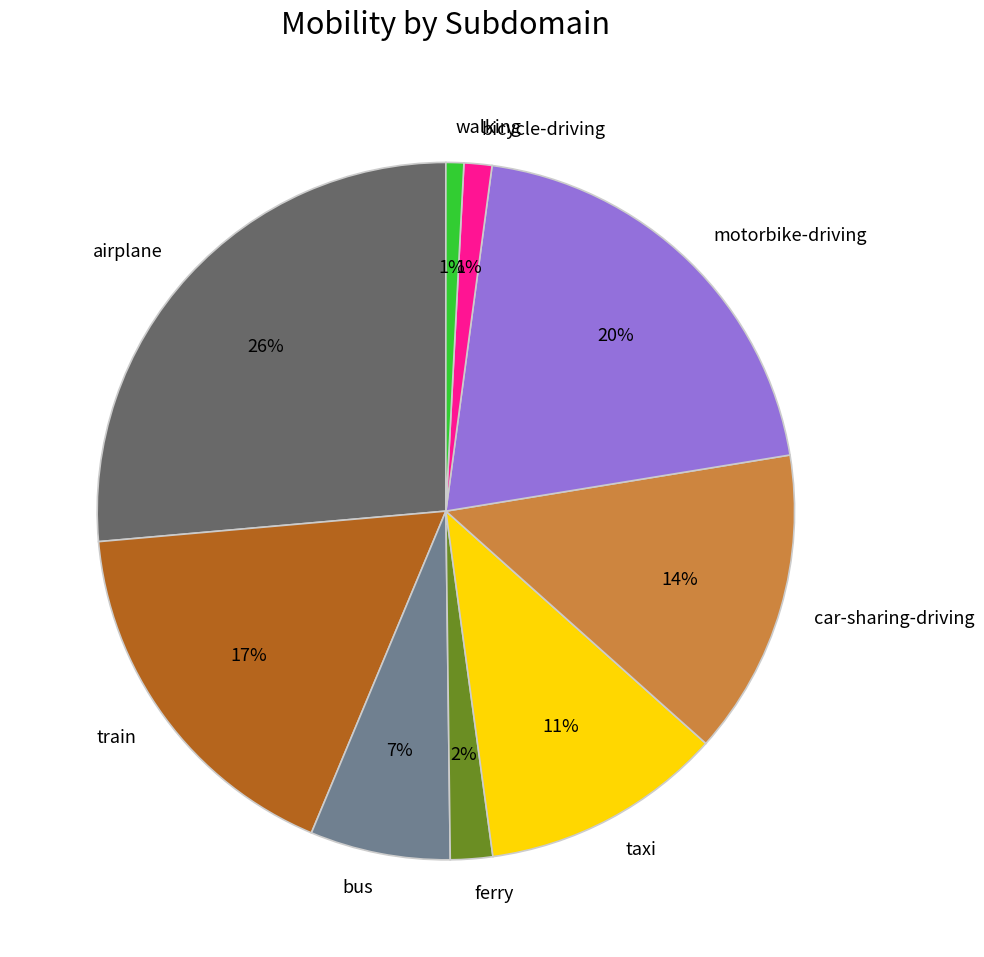

Is it true that train is 17% of the pie?

True